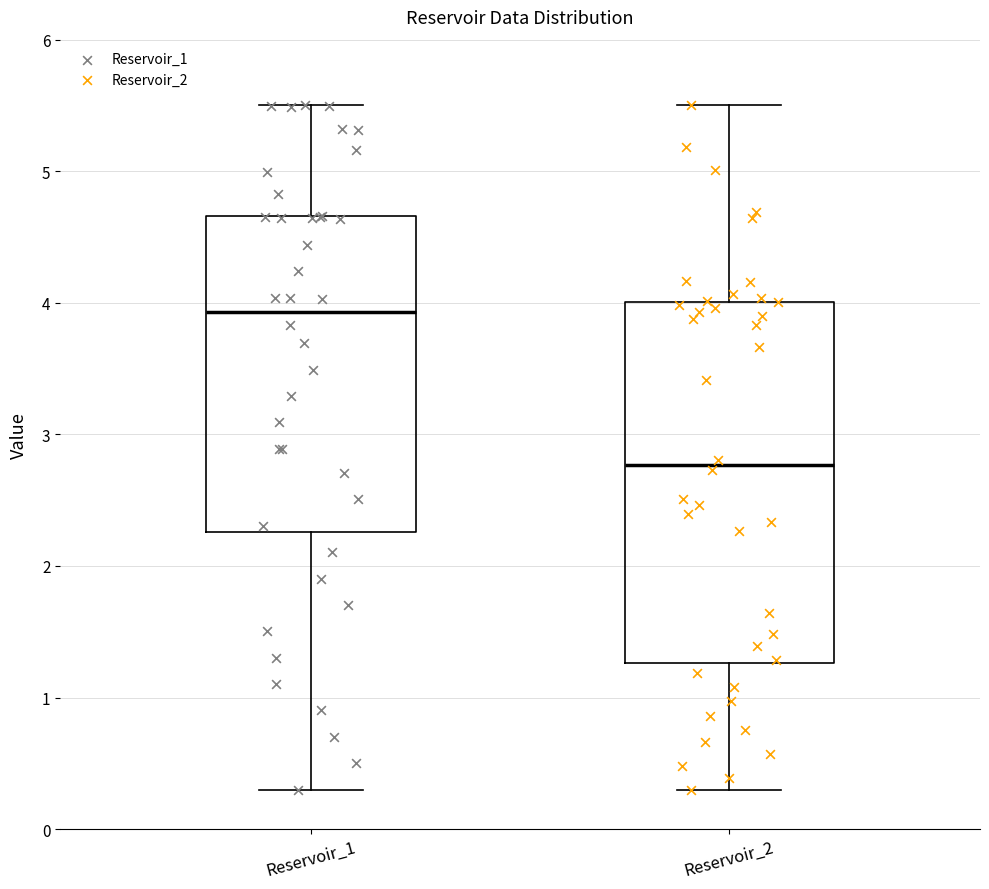

Reading left to right, transcribe this box plot: for each box, give where its median line is, the range the box spans, and where its two whiskers end, as read against the y-axis. The values are not printed on the chart, so give them approximately, as read against the axis.

Reservoir_1: median 3.9, box 2.3 to 4.7, whiskers 0.3 to 5.5
Reservoir_2: median 2.8, box 1.3 to 4.0, whiskers 0.3 to 5.5